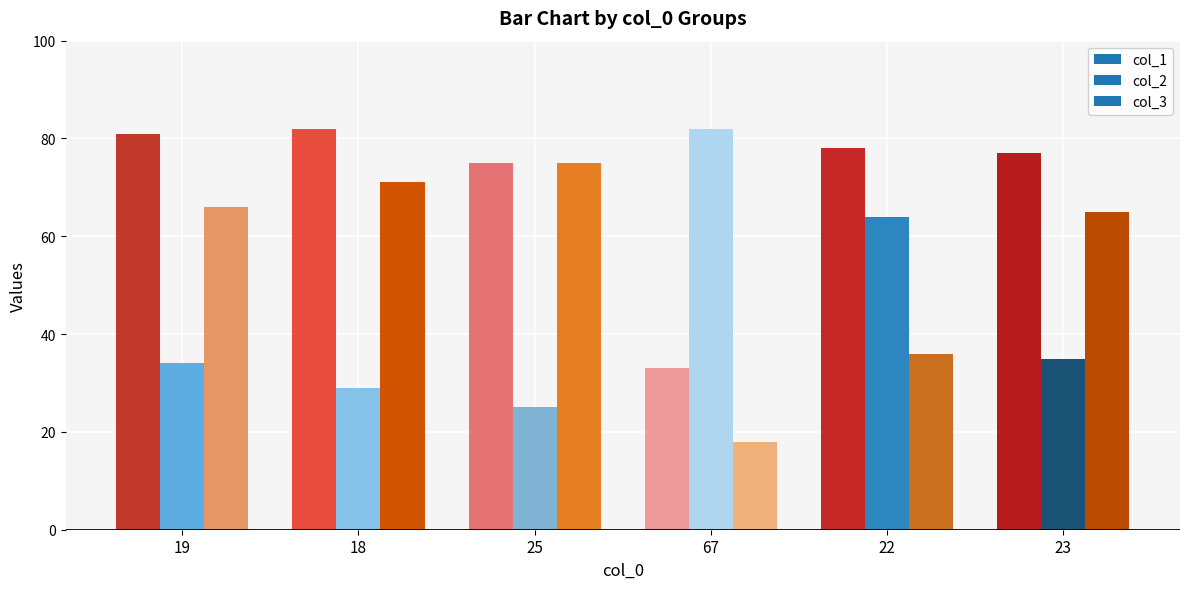

Which category has the lowest value across all series?

67